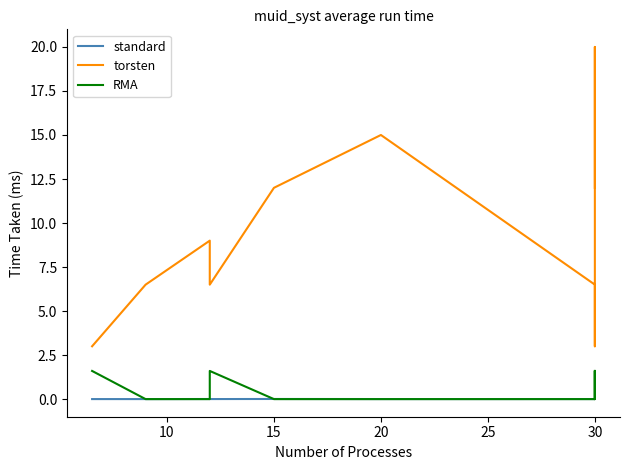

Count the number of categories in the chart.

10